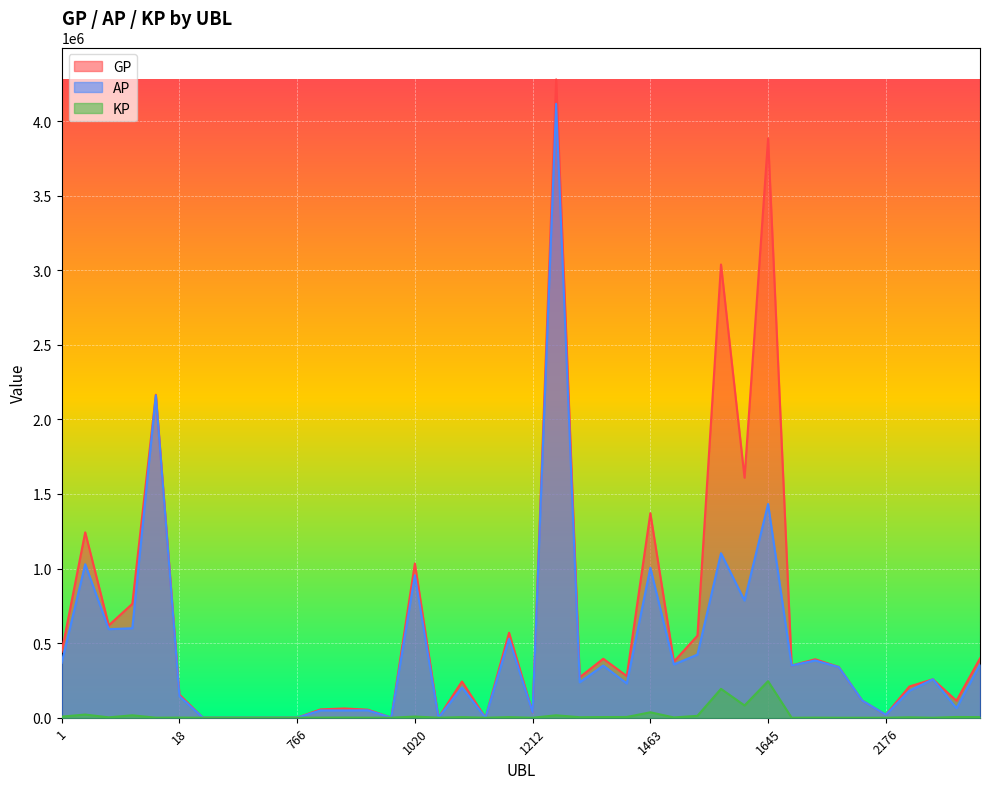

What are all the series names shown in the legend?

GP, AP, KP